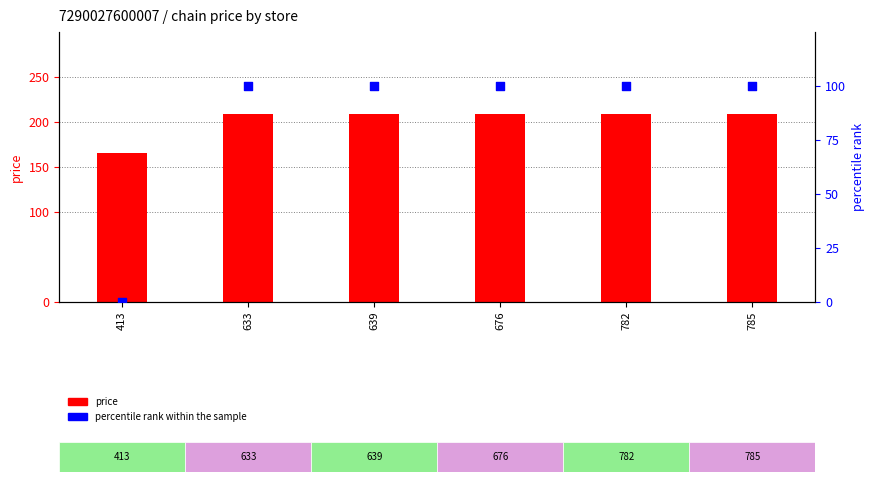

At which category is the sum across all series the highest?

633